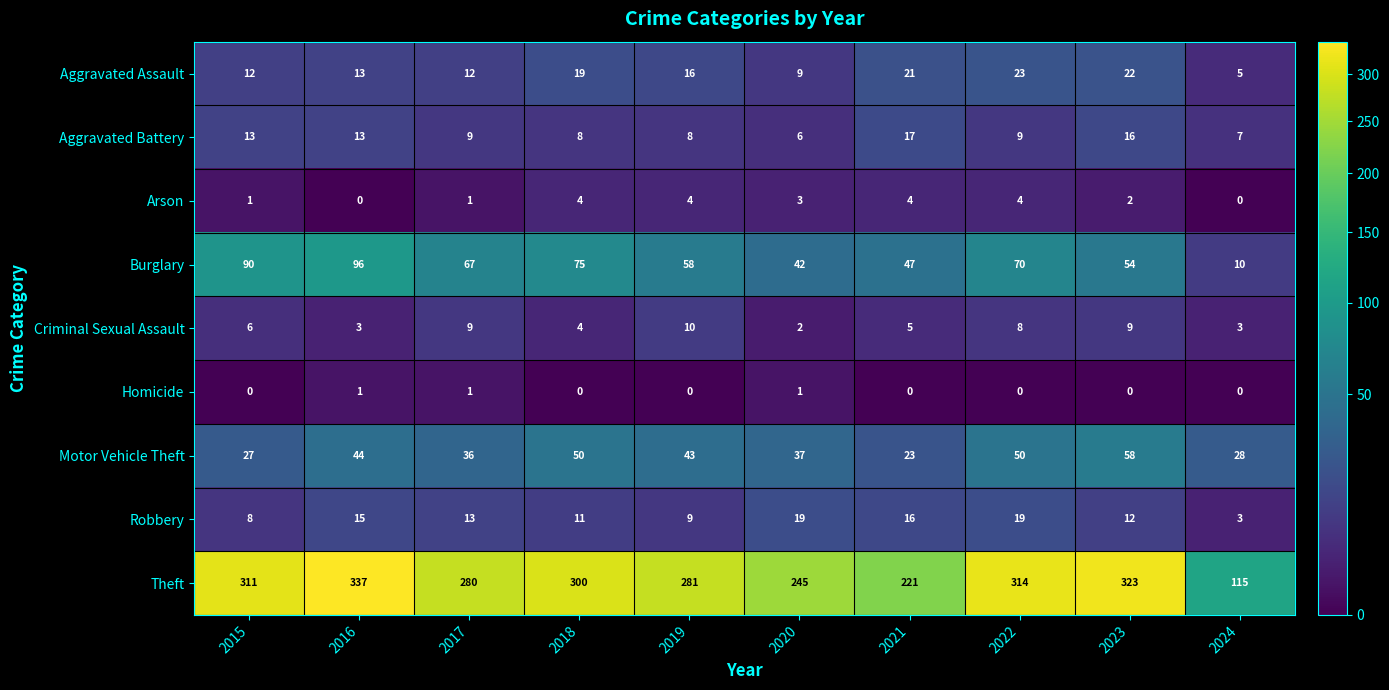

True or false: Criminal Sexual Assault has a value of 5 at 2022.

False